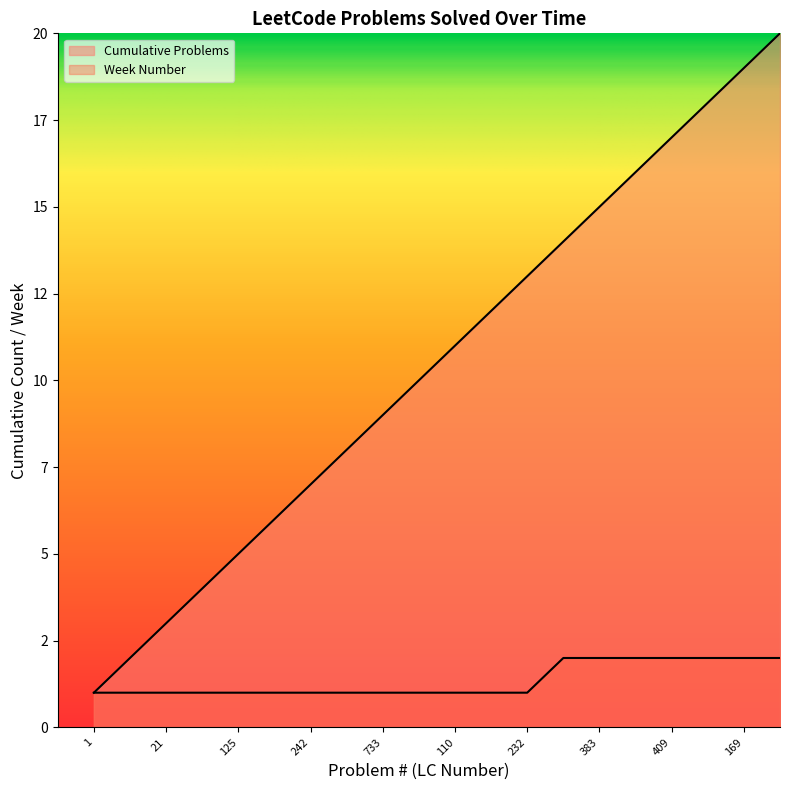

True or false: Week Number has more than 0 points higher than both neighbors.

False